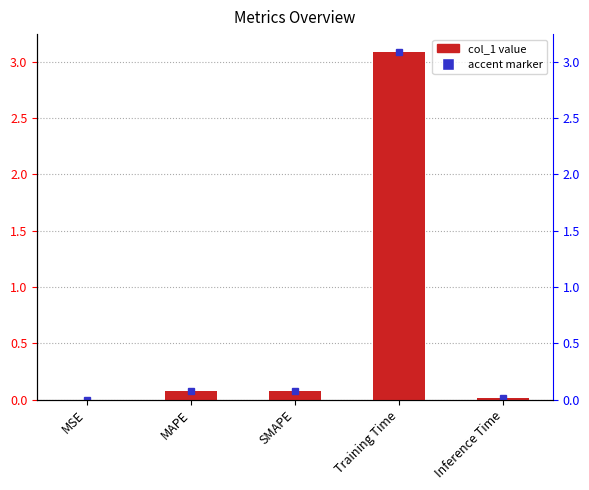

What is the sum of all values?

3.3